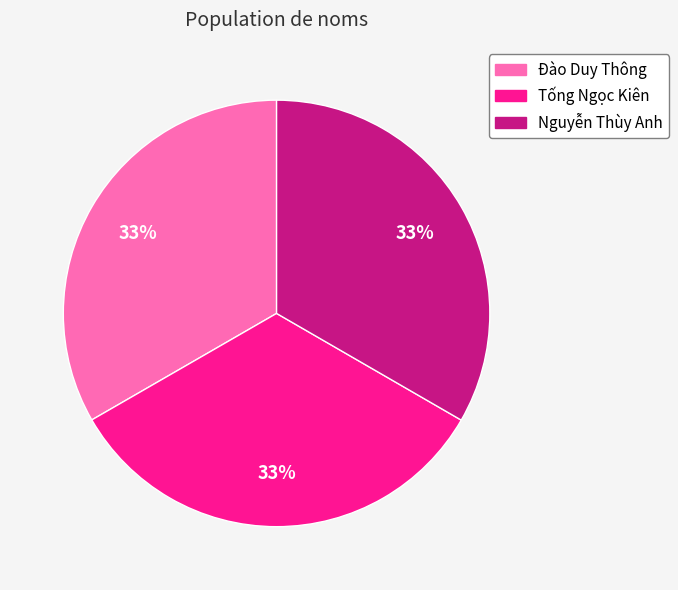

The Tống Ngọc Kiên slice represents 33% of the pie. True or false?

True